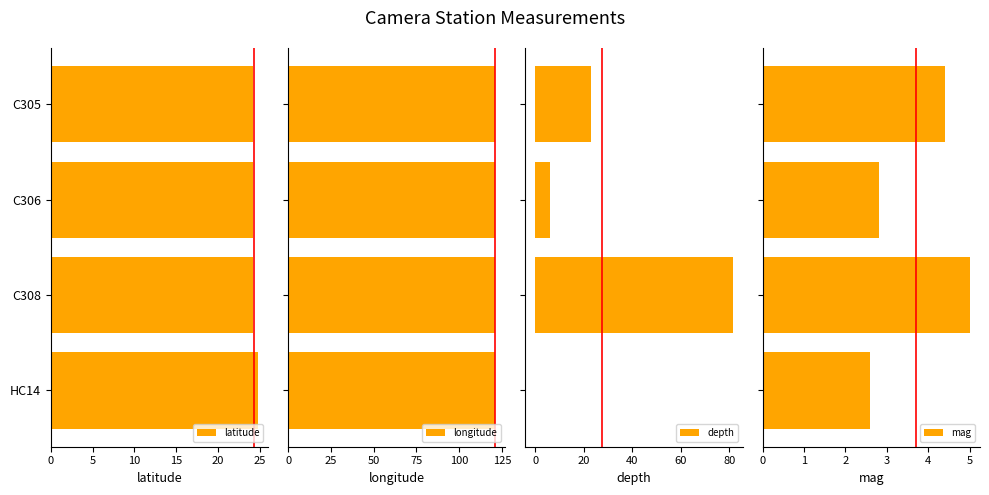

How many bars are there in each group?

4